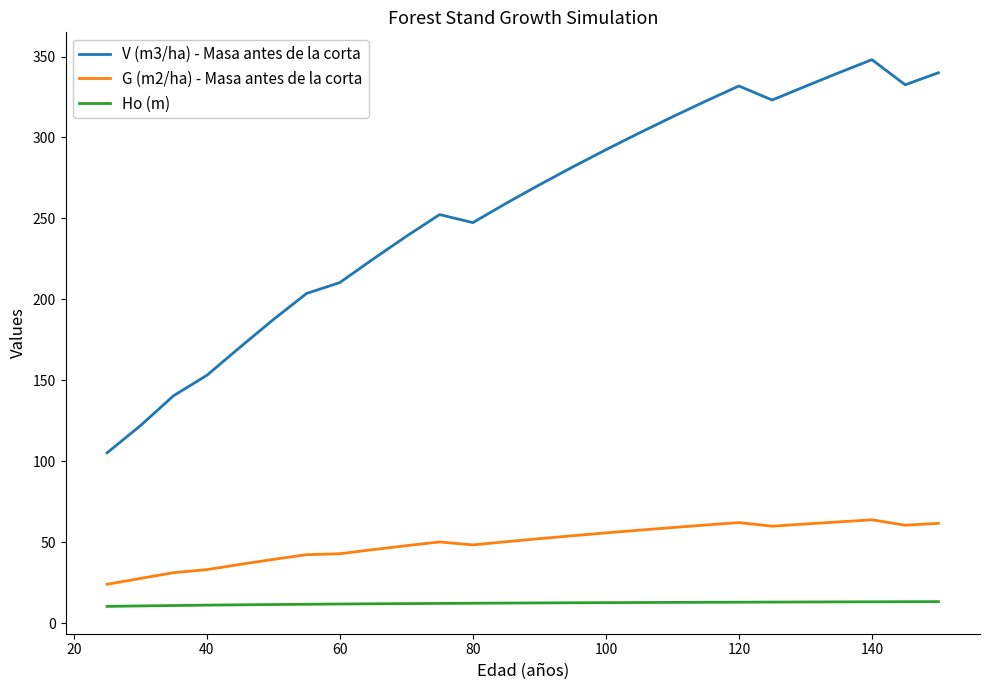

Which series has the largest total across all categories?

V (m3/ha) - Masa antes de la corta